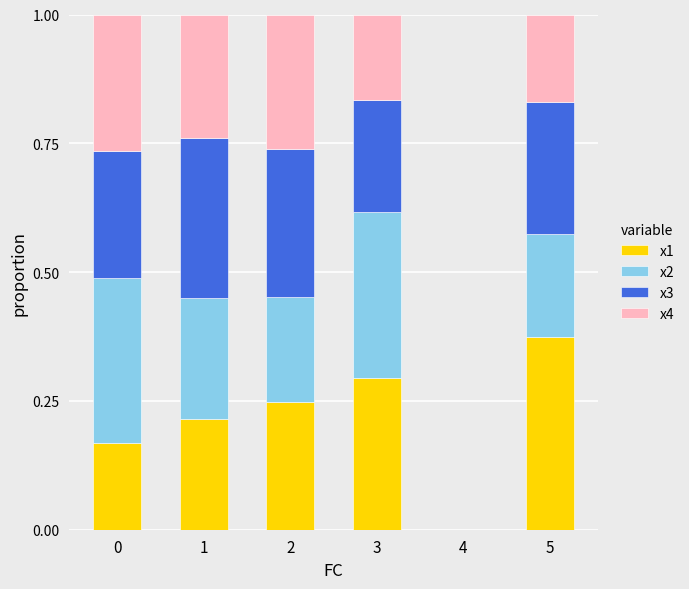

True or false: x1 has a value of 0.2 at 3.

False